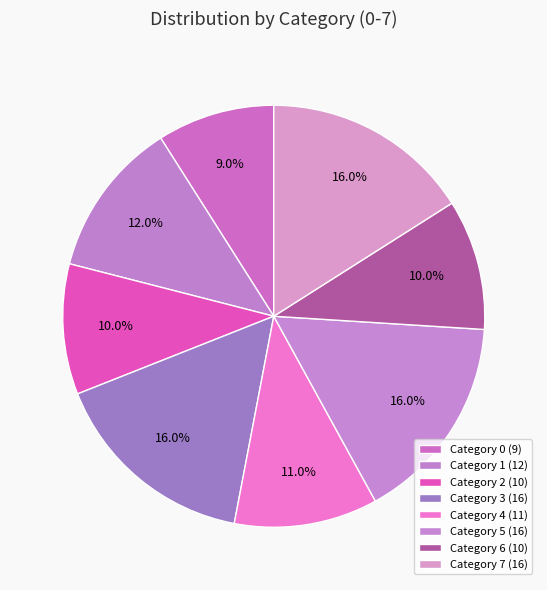

How many slices are in this pie chart?

8